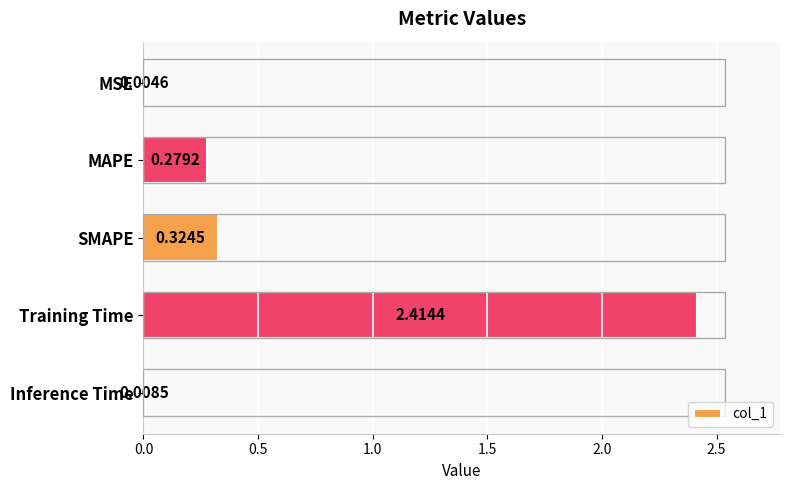

Between MSE and Inference Time, which is larger?

Inference Time